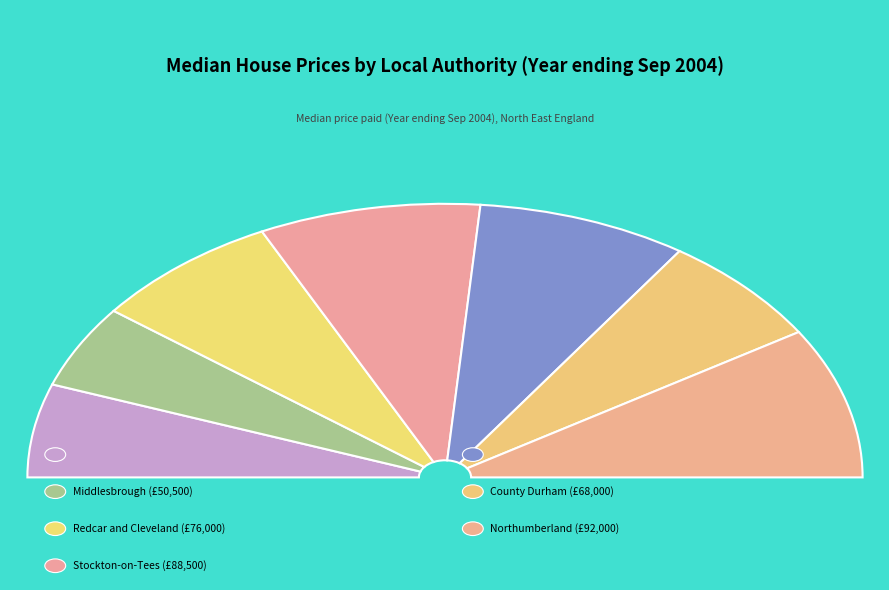

Count the number of slices in the pie.

7